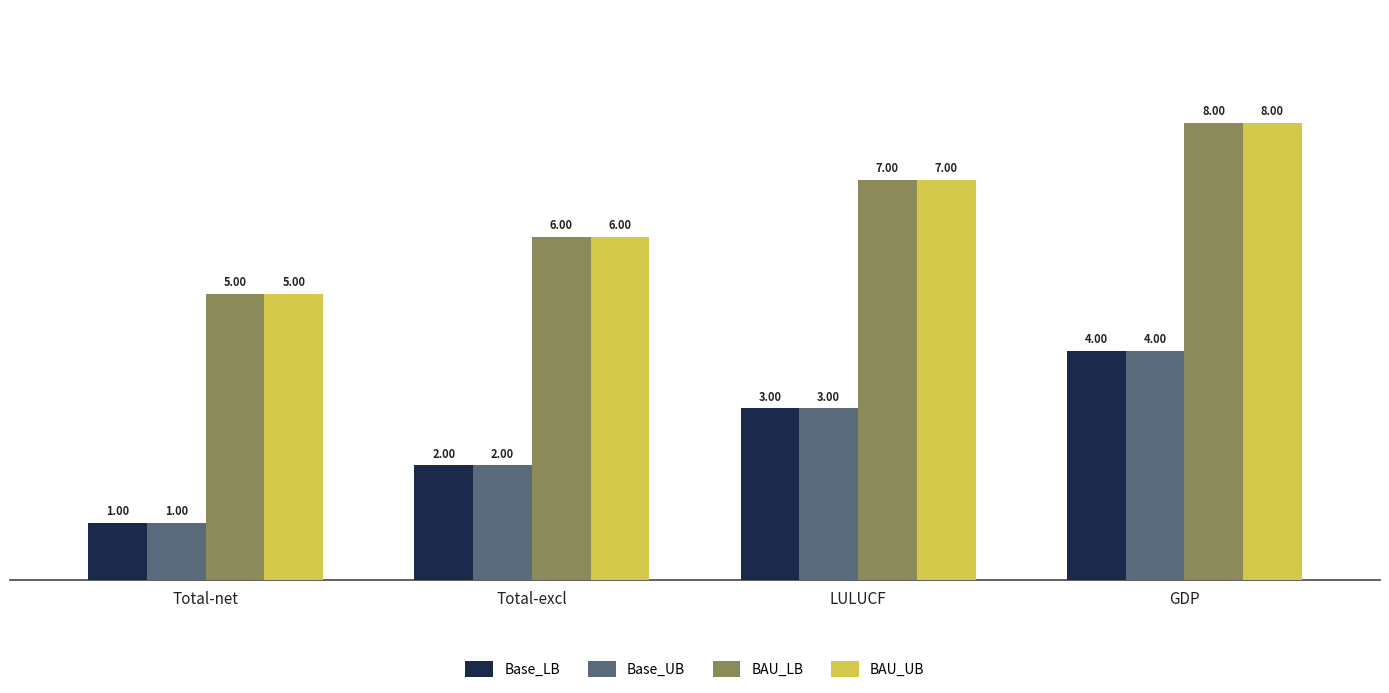

What is the sum of all BAU_UB values?

26